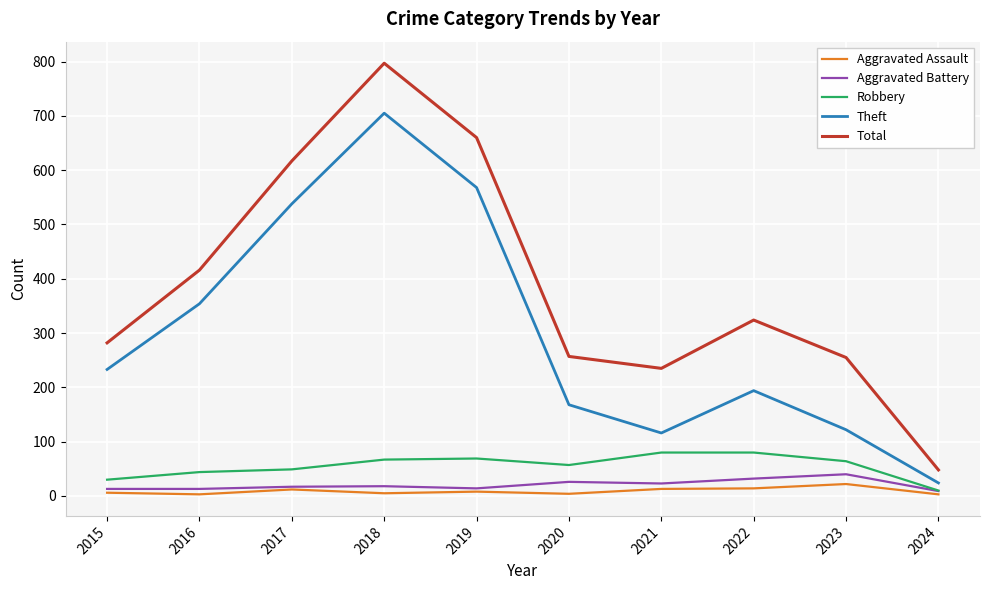

At which label does Total reach its peak?

2018